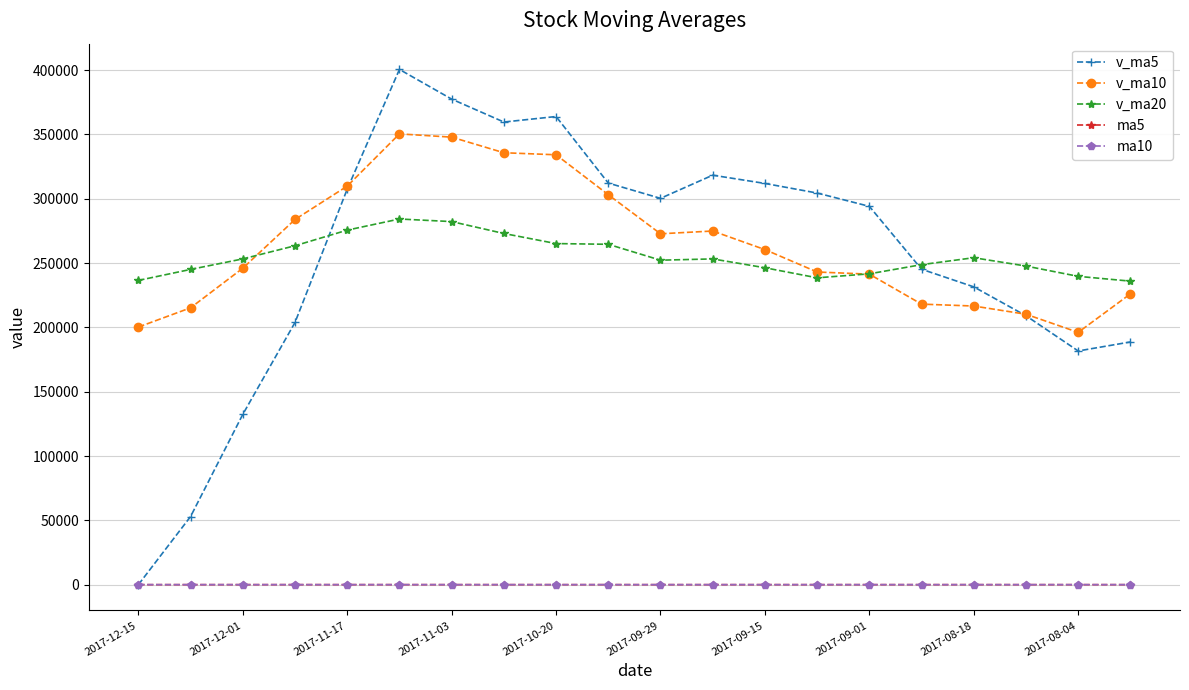

True or false: v_ma10 and ma10 intersect in this chart.

False